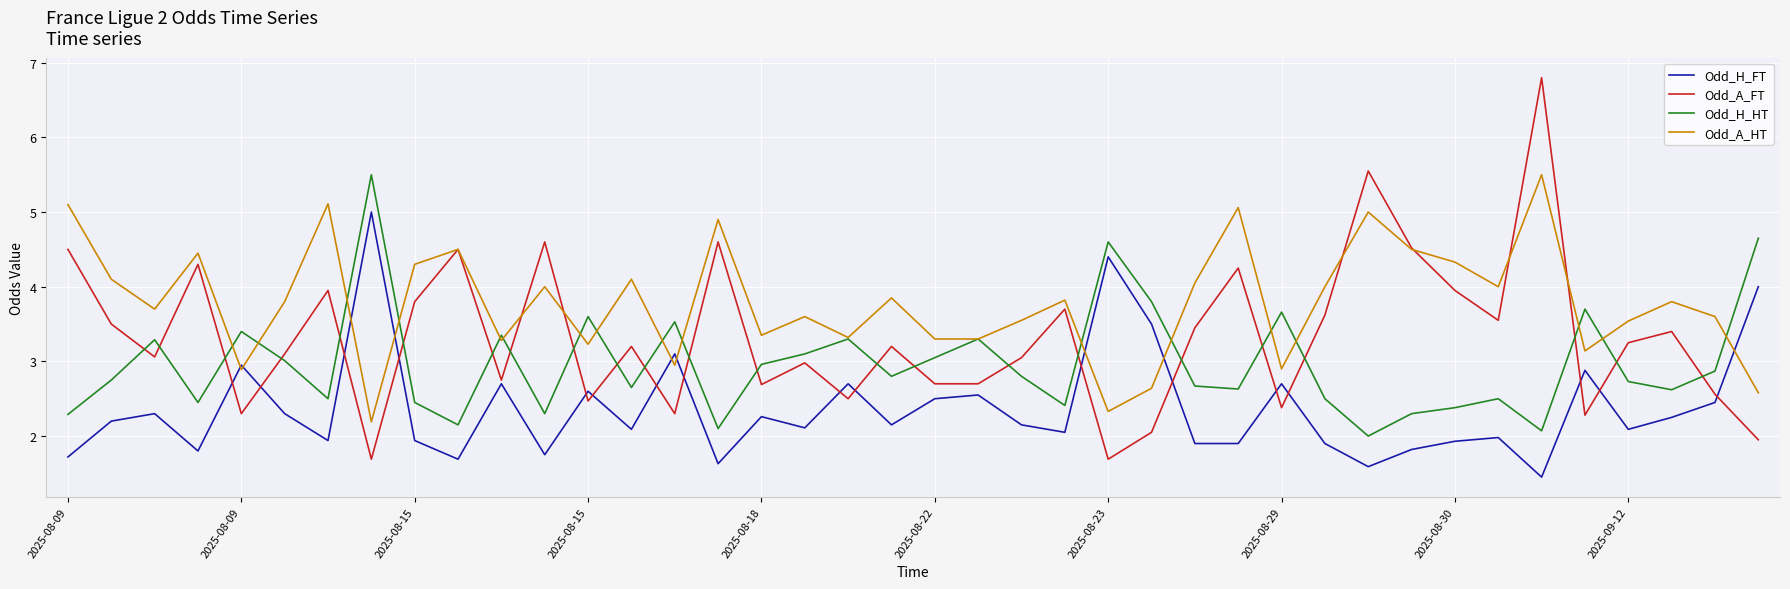

What are all the series names shown in the legend?

Odd_H_FT, Odd_A_FT, Odd_H_HT, Odd_A_HT